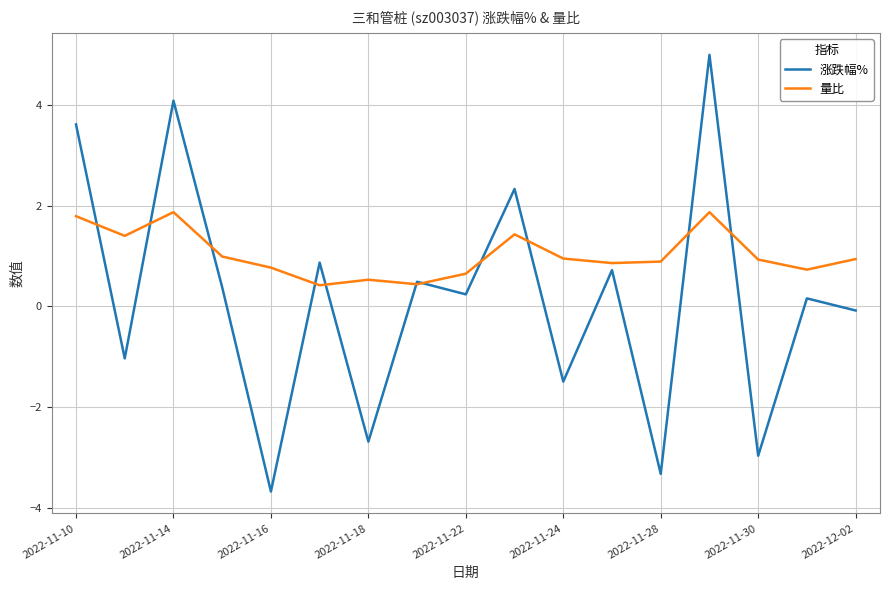

Rank the series by their maximum value, from highest to lowest.

涨跌幅%, 量比